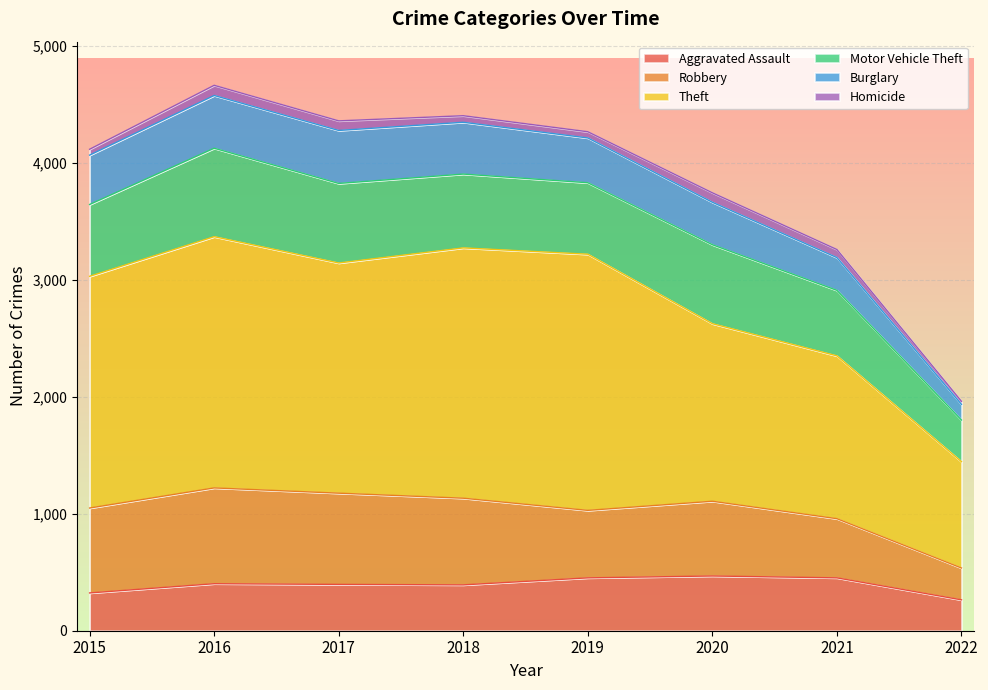

What is the total value across all series at 2020?

3744